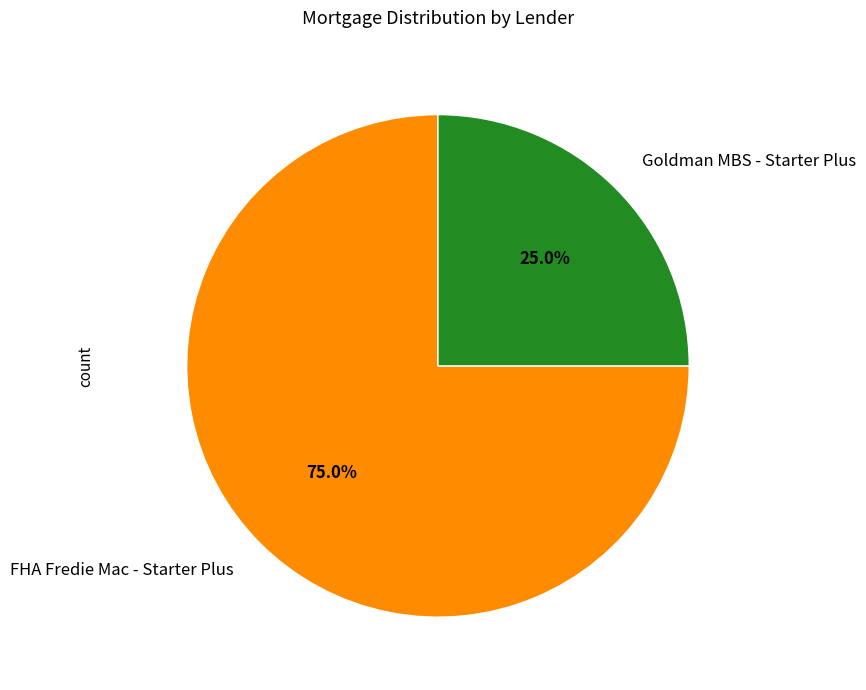

Is it true that FHA Fredie Mac - Starter Plus is 75% of the pie?

True